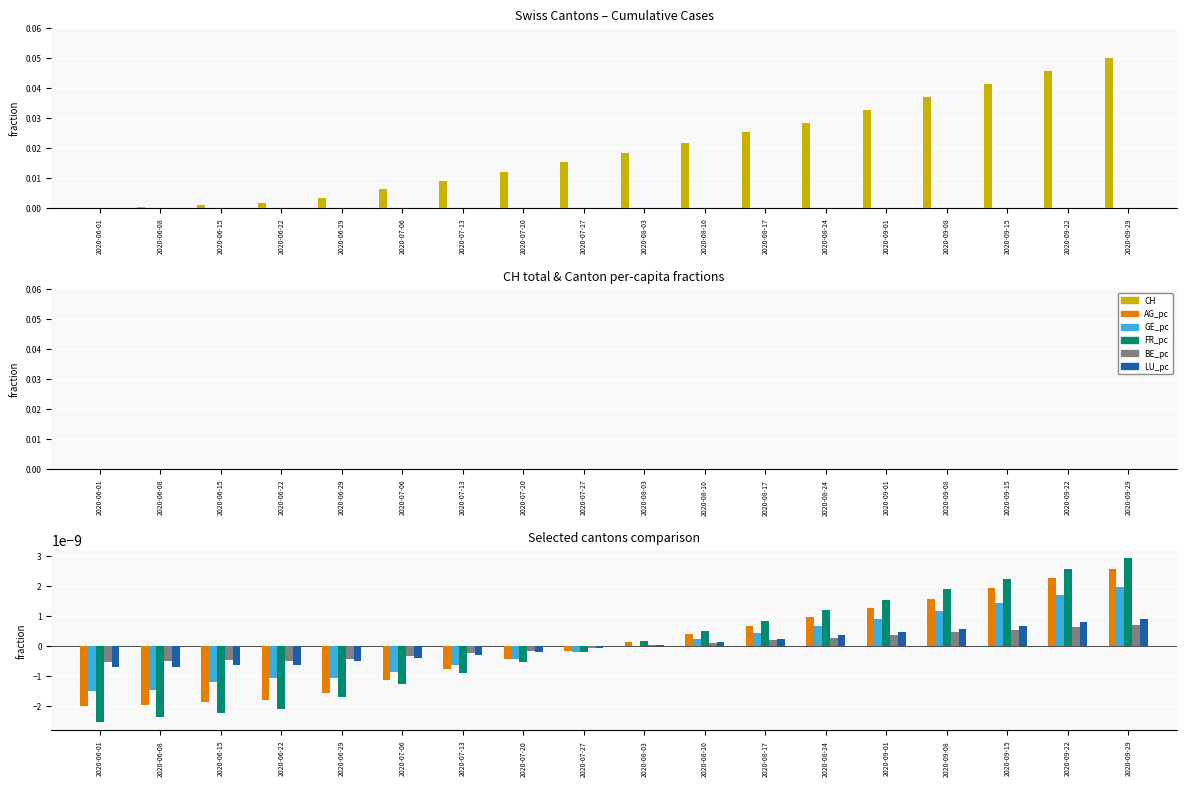

List the labels in order of GE_pc value, largest first.

2020-09-29, 2020-09-22, 2020-09-15, 2020-09-08, 2020-09-01, 2020-08-24, 2020-08-17, 2020-08-10, 2020-08-03, 2020-07-27, 2020-07-20, 2020-07-13, 2020-07-06, 2020-06-29, 2020-06-22, 2020-06-15, 2020-06-08, 2020-06-01